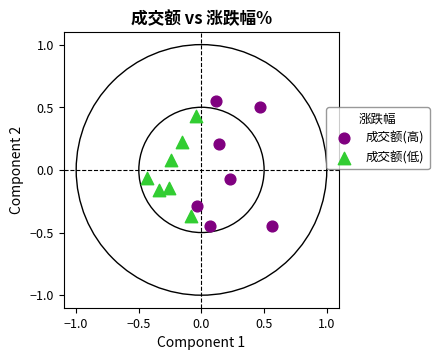

Which series has the widest spread of Y values?

成交额(高)